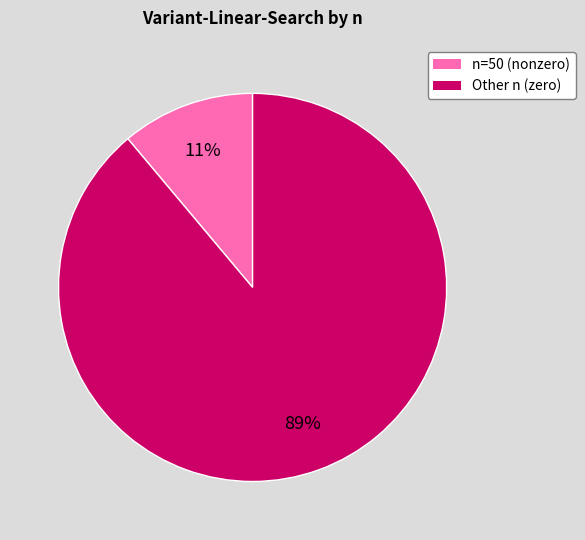

To the nearest percent, what is the difference between the largest and smallest slice percentages?

78%